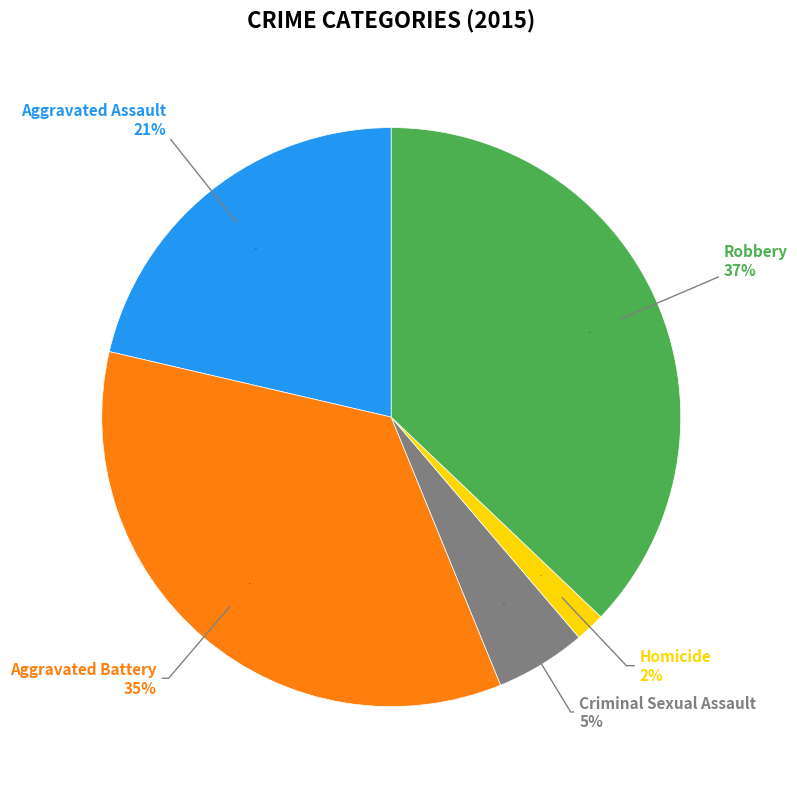

Which category has the biggest portion of the pie?

Robbery